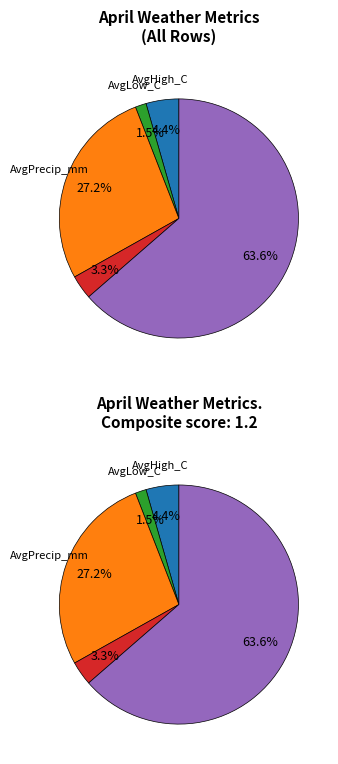

True or false: DaysWithPrecip accounts for 17% of the total.

False